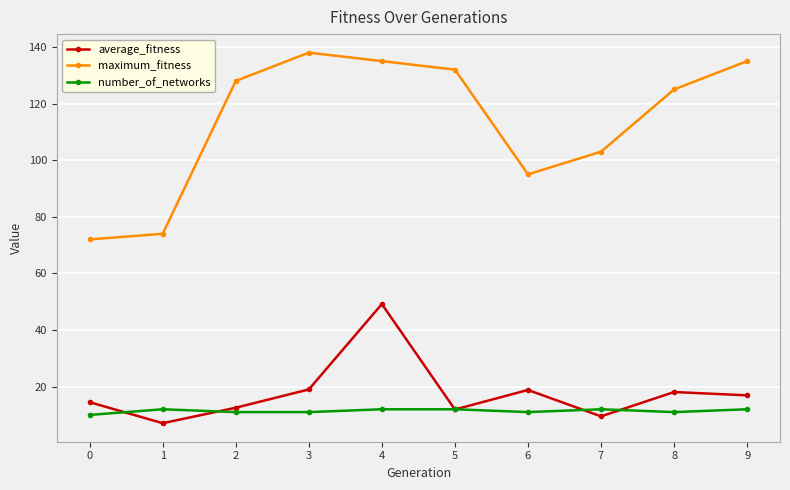

Rank the series by their maximum value, from highest to lowest.

maximum_fitness, average_fitness, number_of_networks